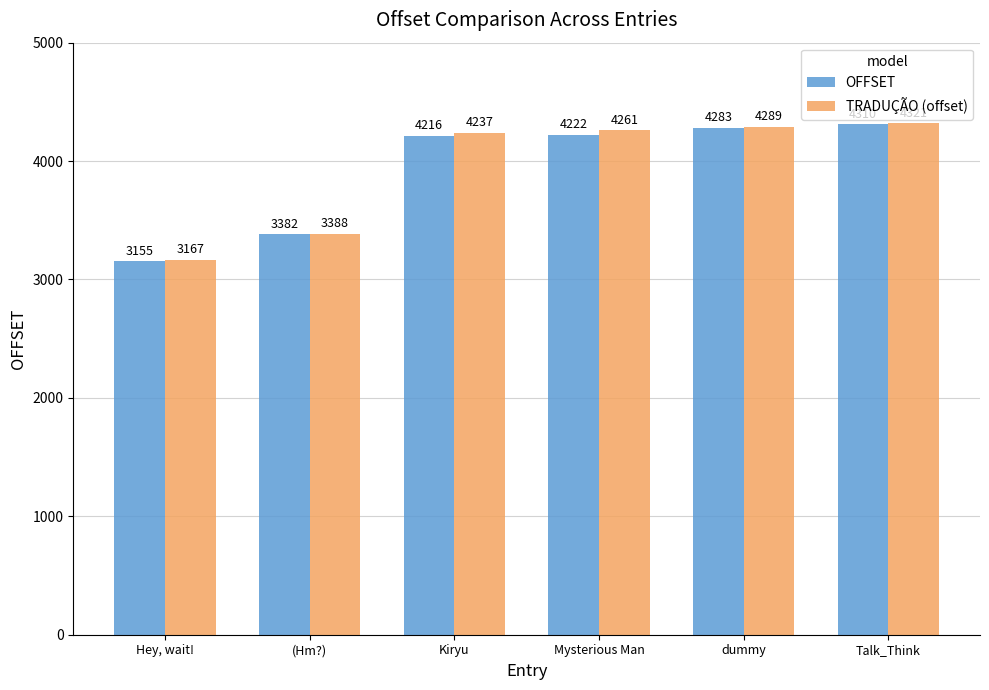

What is the smallest value displayed?

3155